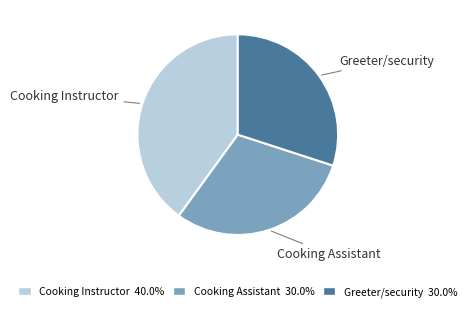

Is the sum of Cooking Instructor and Greeter/security greater than half?

Yes